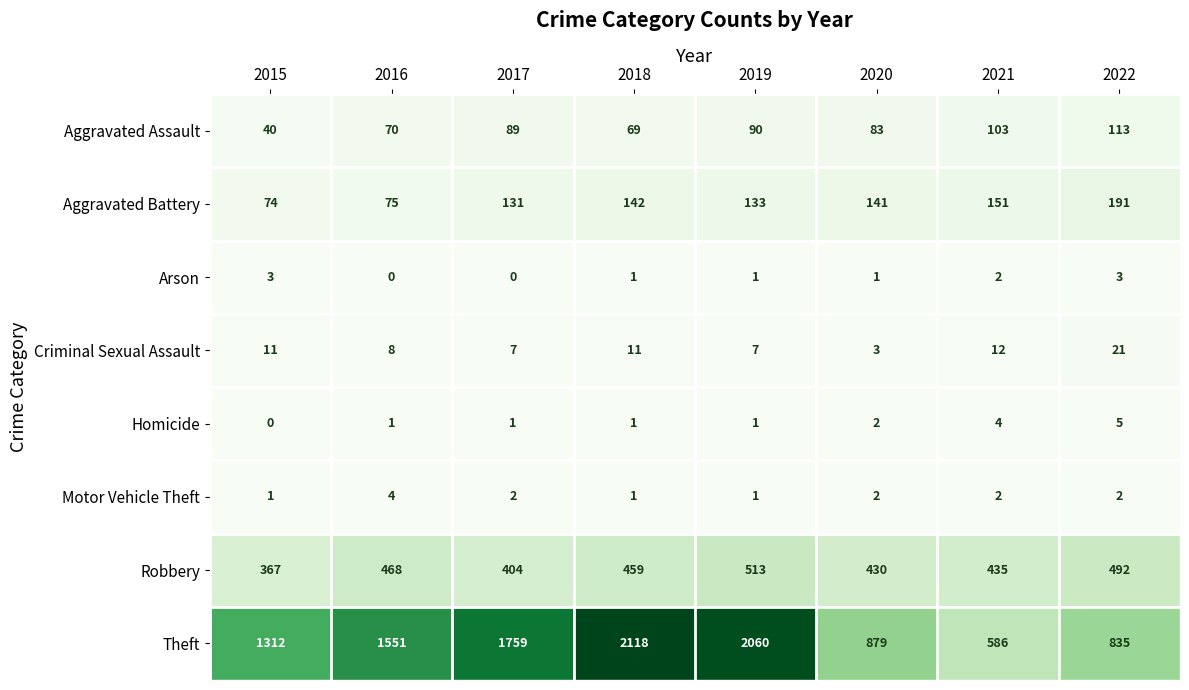

What is the difference between the Aggravated Battery values at 2021 and 2015?

77